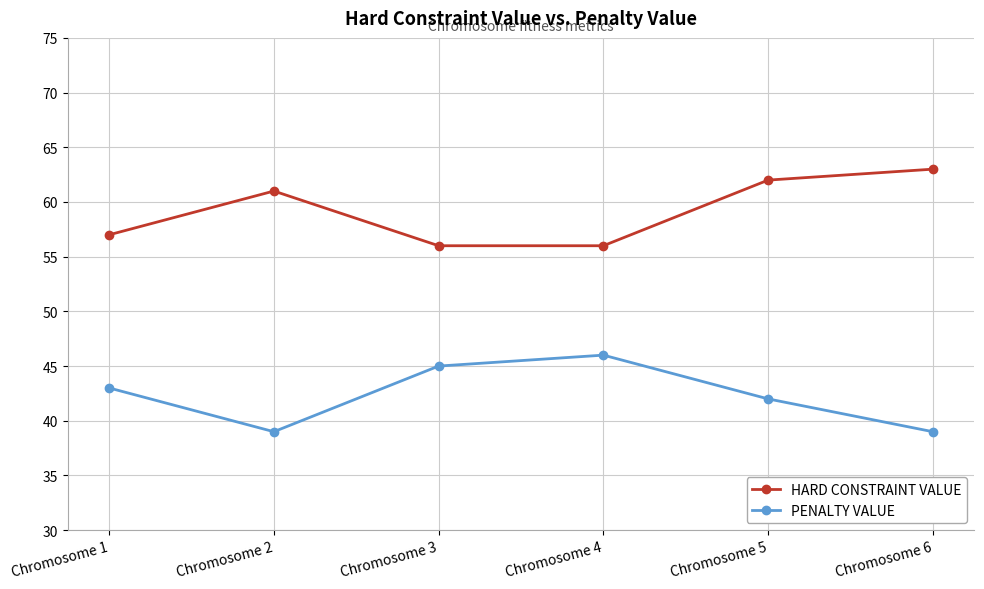

Does the chart display data point markers on the line(s)?

Yes